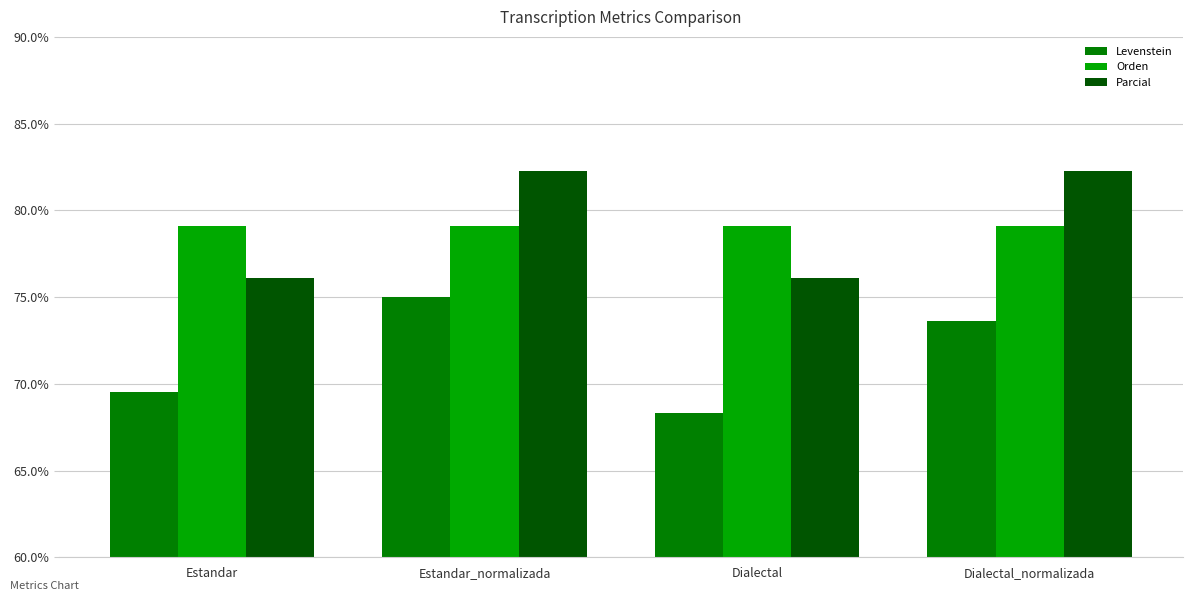

Are the bars horizontal?

No